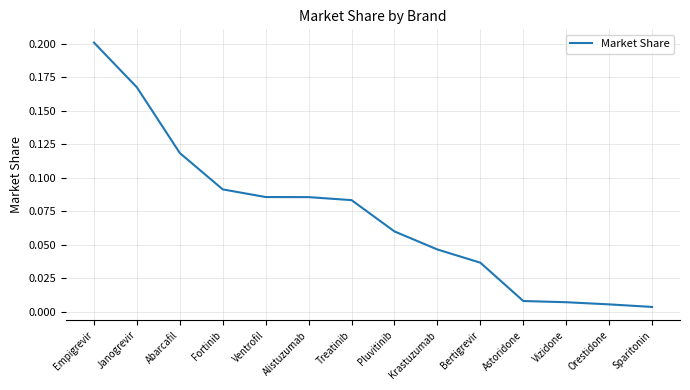

At which category does the chart reach its peak across all series?

Empigrevir